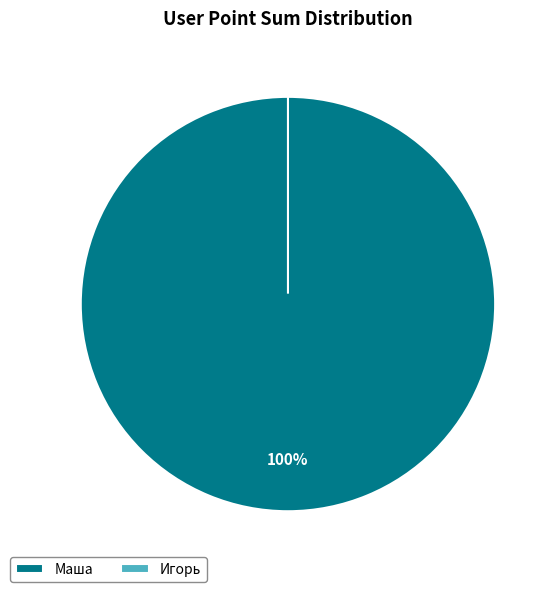

To the nearest percent, what is the average slice percentage?

50%